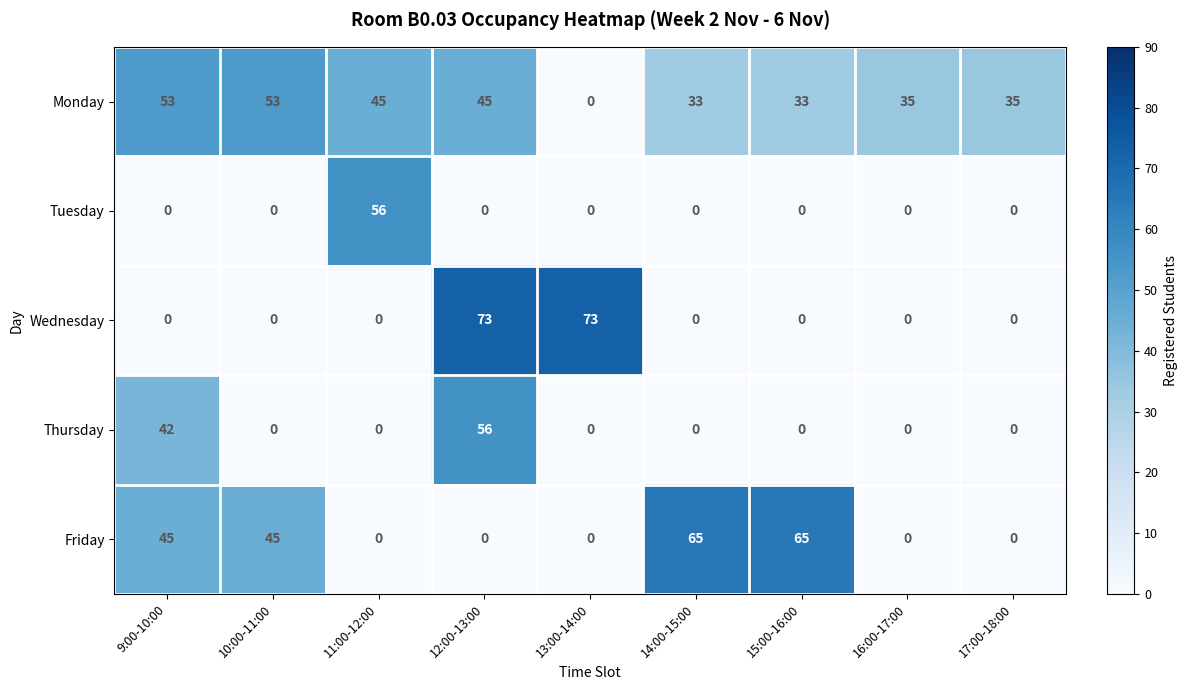

At which category is the sum across all series the highest?

12:00-13:00